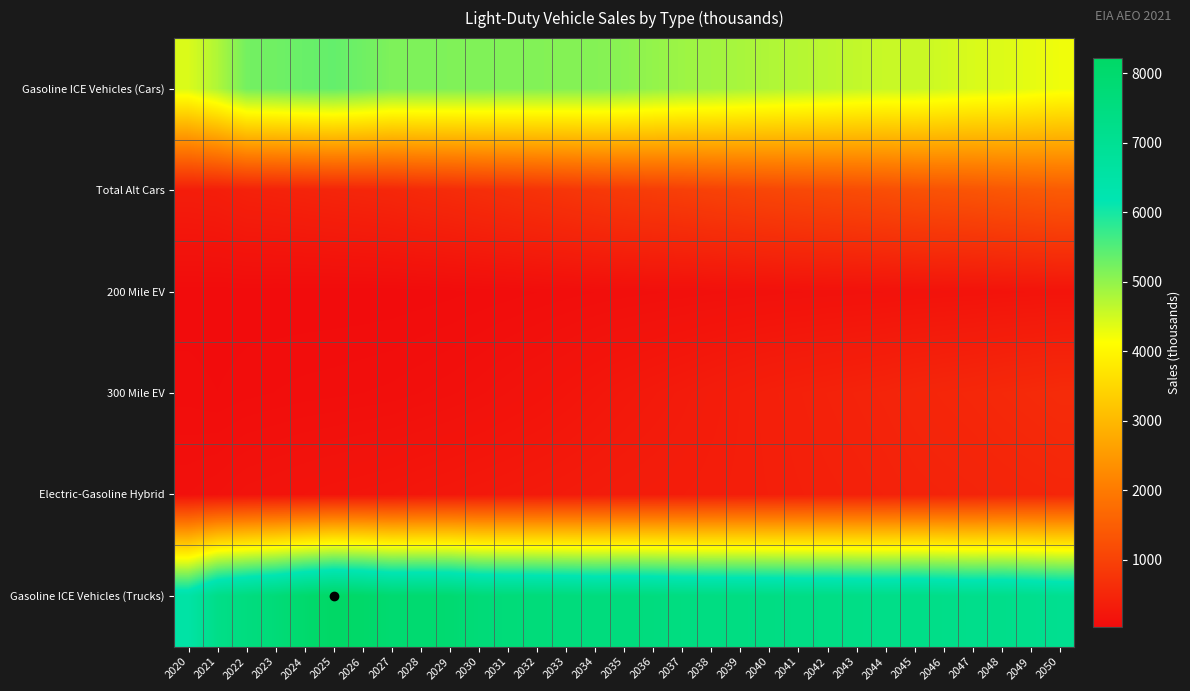

What is the smallest value displayed?

41.2